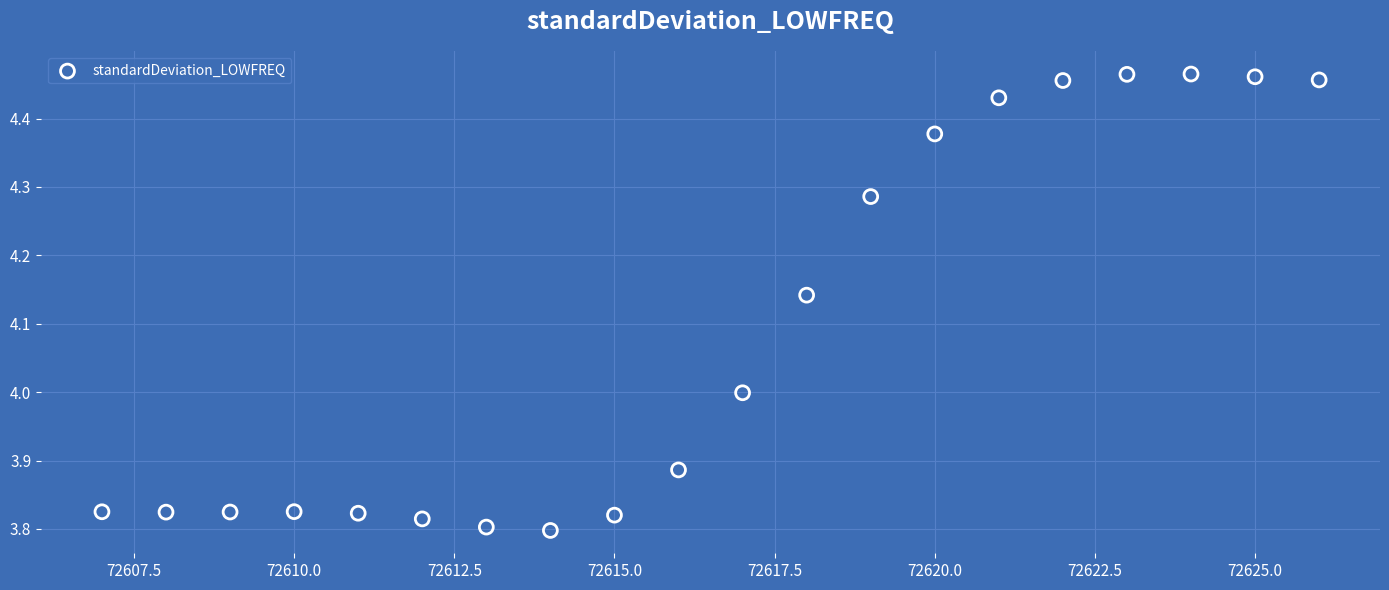

What is the range of Y values (max minus min)?

0.7